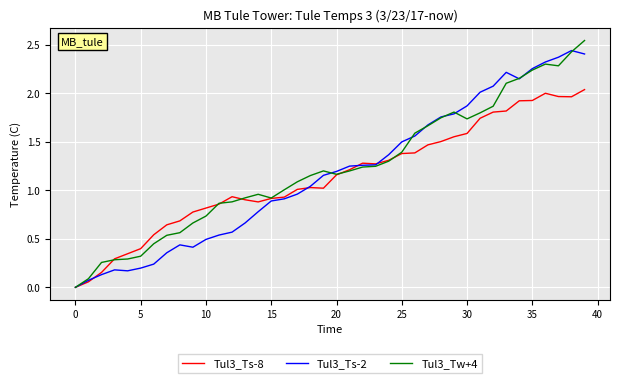

How many lines are shown in the chart?

3